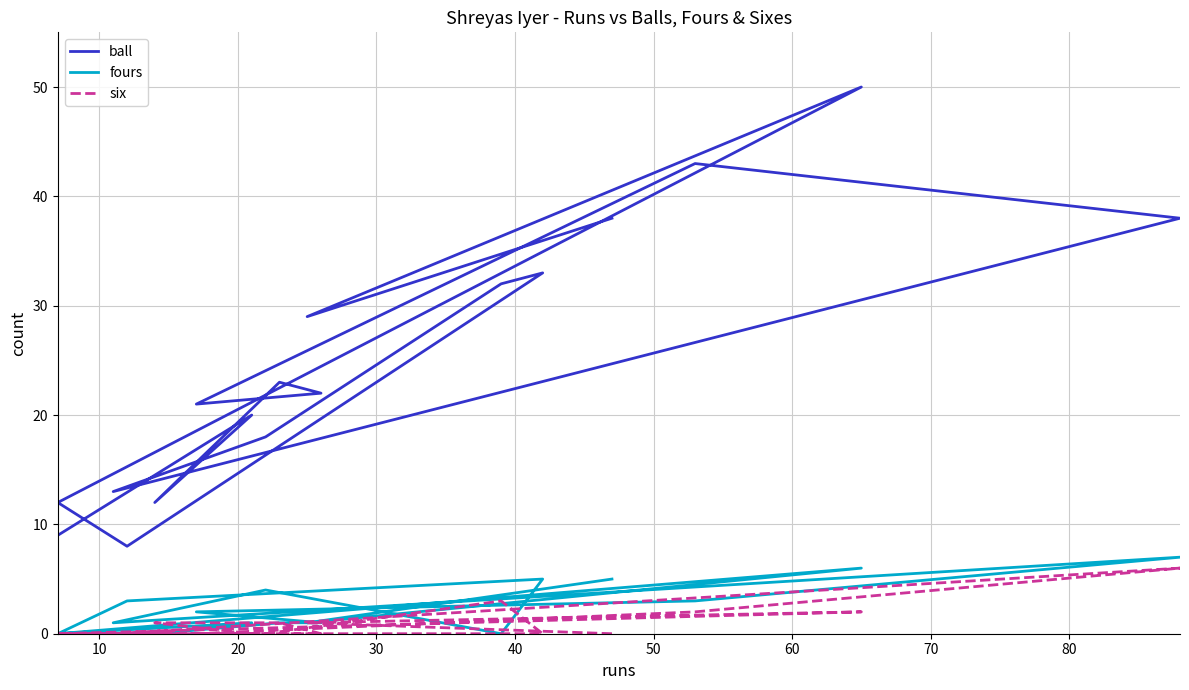

How many categories are shown in the chart?

17